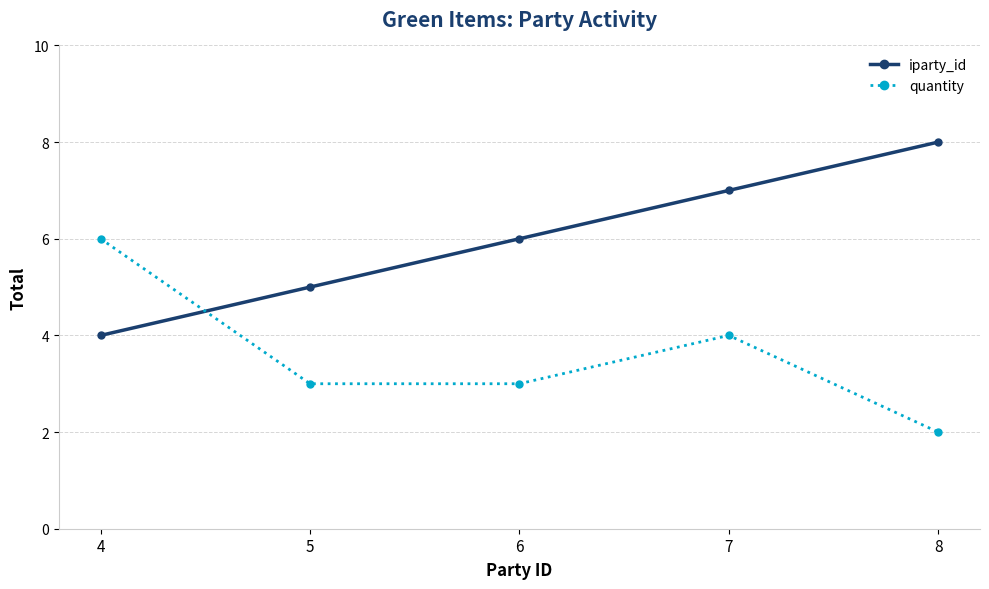

What is the difference between the iparty_id values at 4 and 5?

1